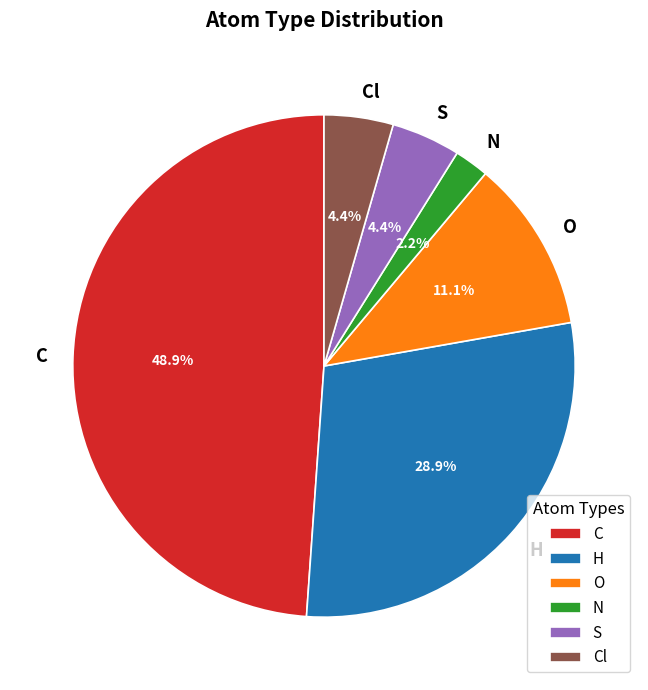

Does any single category account for the majority?

No